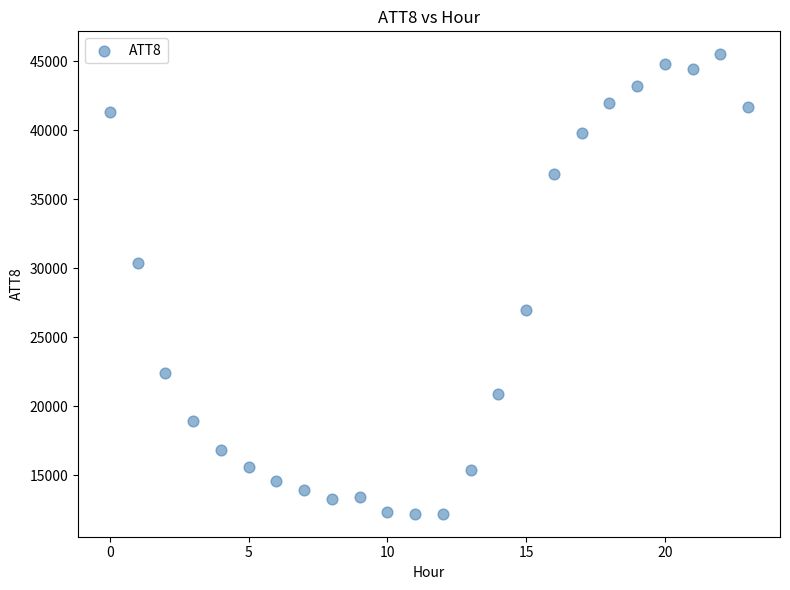

What is the range of Y values (max minus min)?

33300